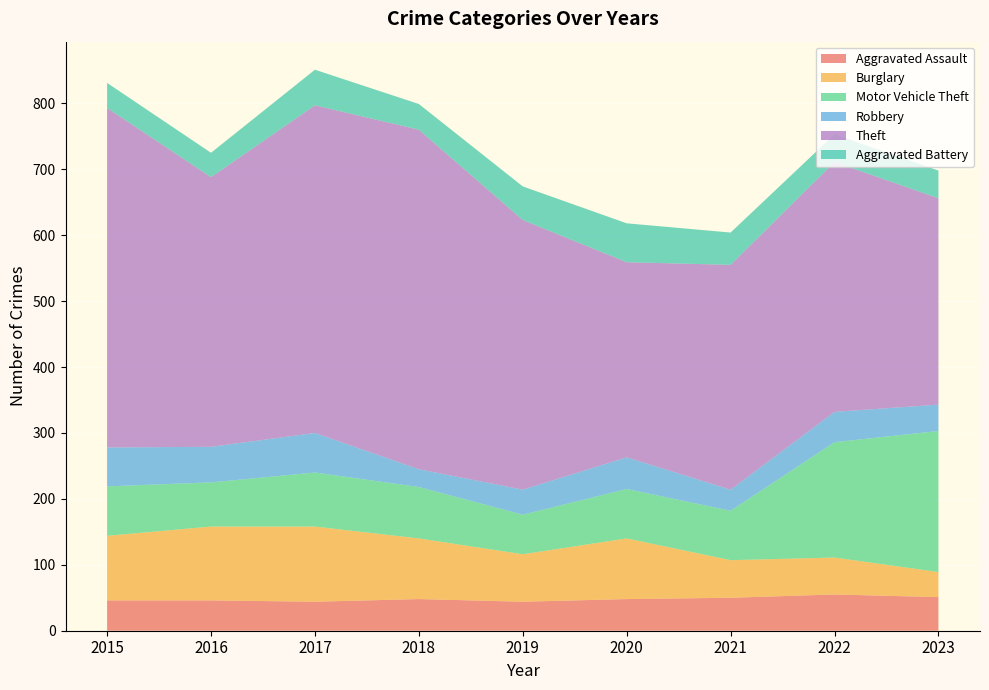

Reading left to right, what are all the values shown in this chart?

Aggravated Assault: 46	46	44	48	44	48	50	55	51
Burglary: 98	112	114	92	72	92	57	56	38
Motor Vehicle Theft: 75	67	82	78	60	75	75	175	214
Robbery: 59	54	60	27	38	48	32	46	40
Theft: 515	409	497	515	409	296	341	379	313
Aggravated Battery: 38	37	54	39	51	59	49	42	42